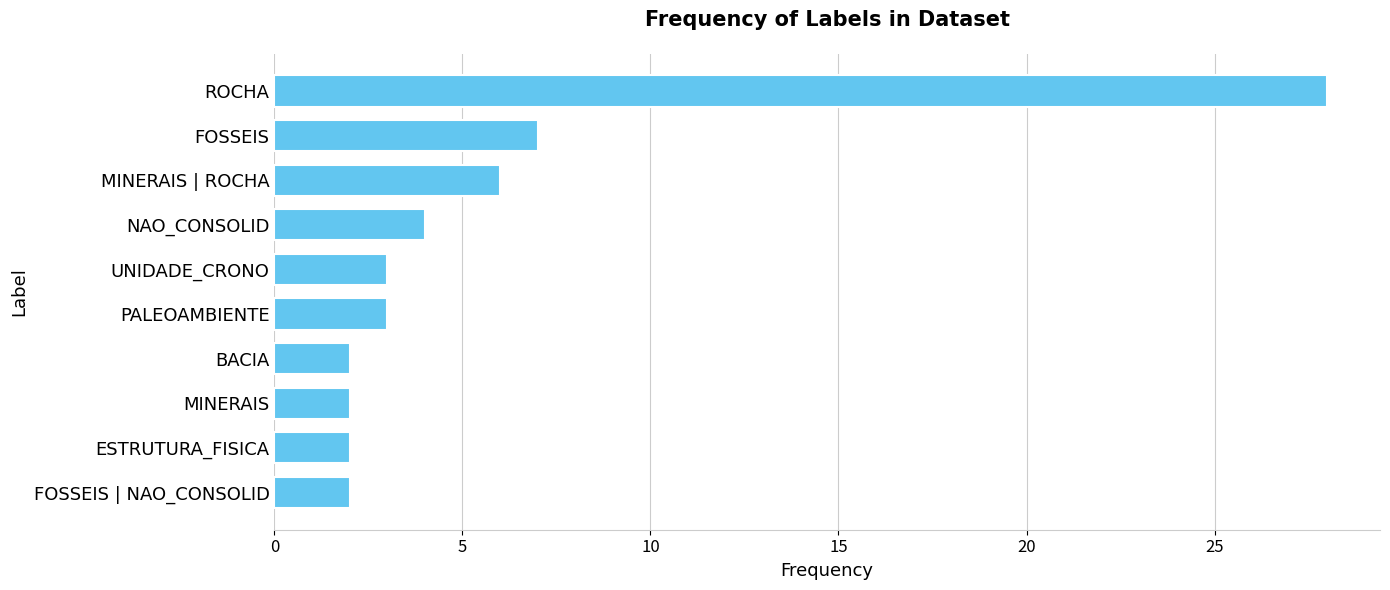

What is the average value?

6